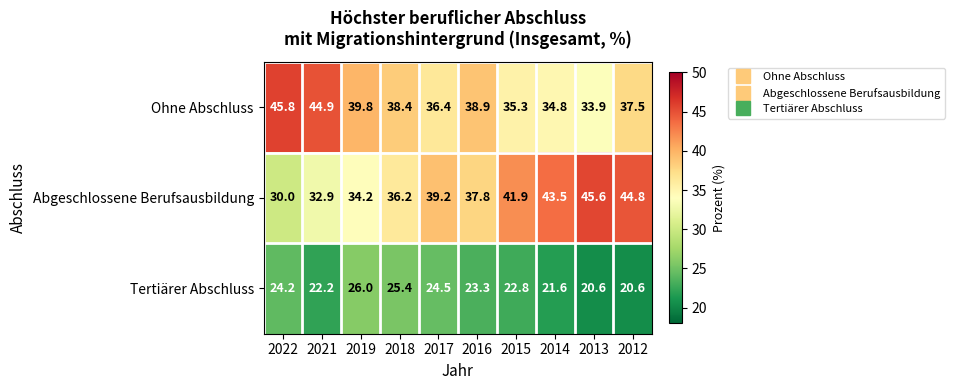

True or false: Ohne Abschluss has a value of 36.4 at 2017.

True